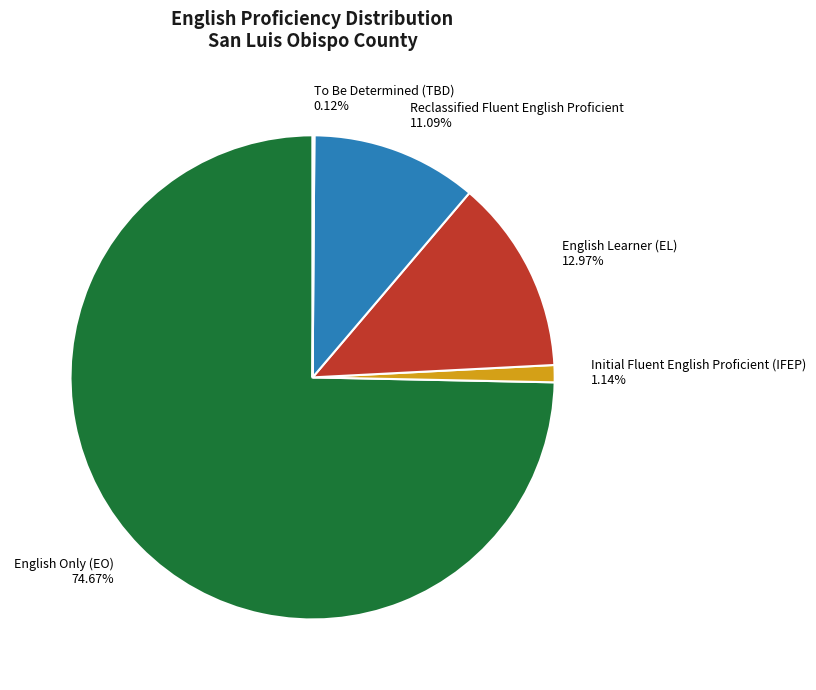

Is there any slice that represents more than half of the pie?

Yes